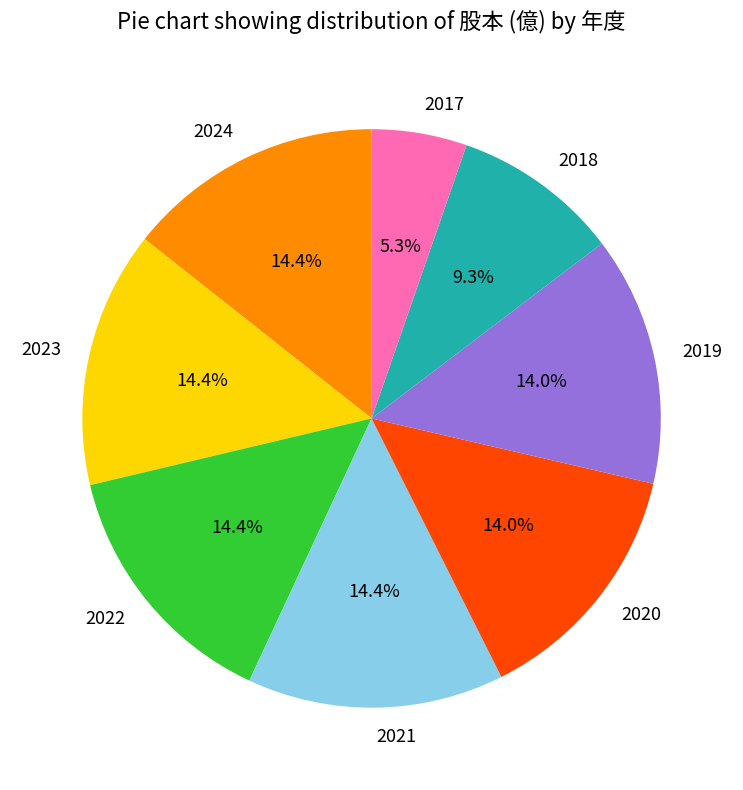

Is there any slice that represents more than half of the pie?

No